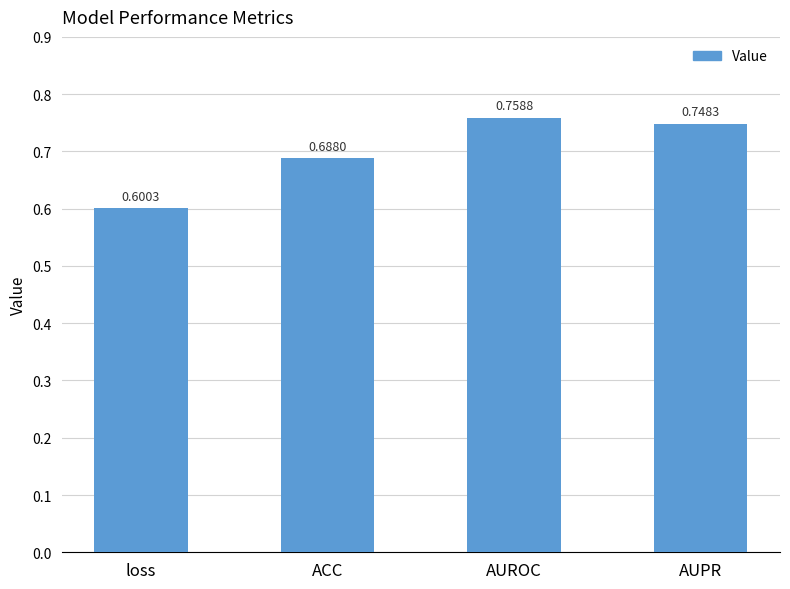

At which label is the value closest to 0?

loss